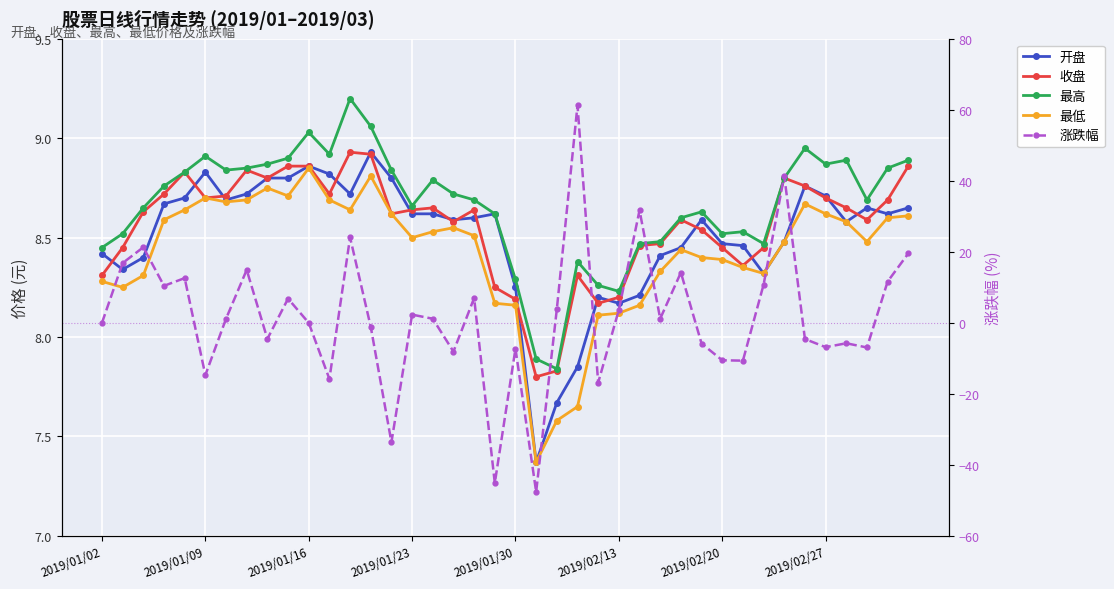

In 最低, how many points are lower than both neighbors (excluding endpoints)?

8